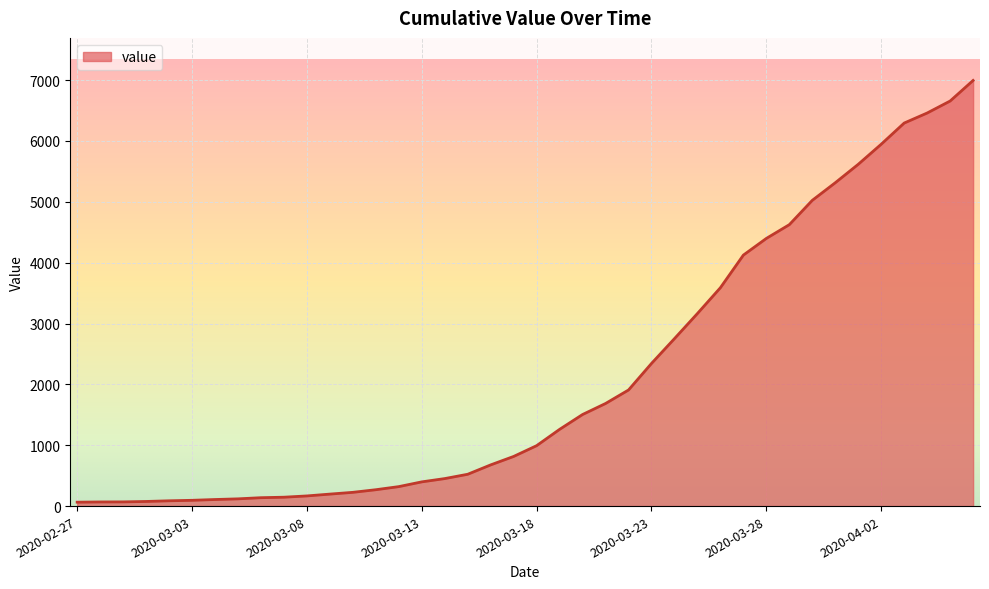

What is the greatest value displayed?

6995